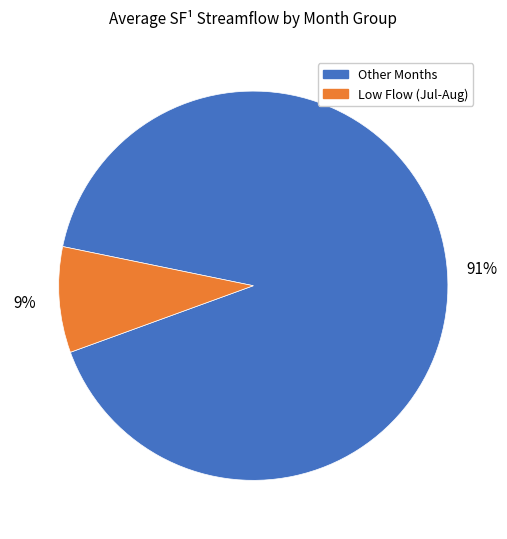

To the nearest percent, what is the difference between the largest and smallest slice percentages?

82%